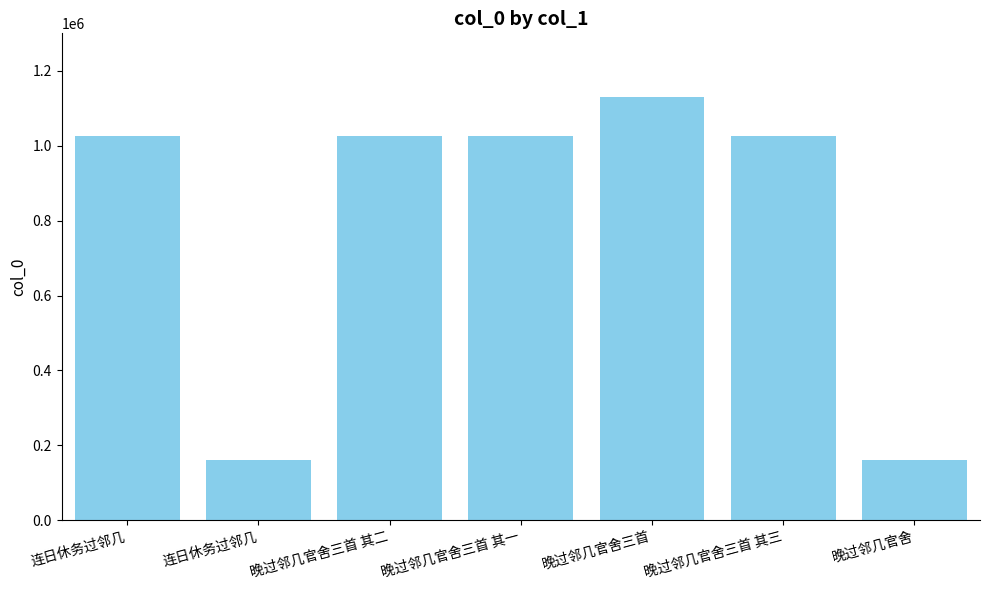

At which label does the data first exceed 1026495?

晚过邻几官舍三首 其二